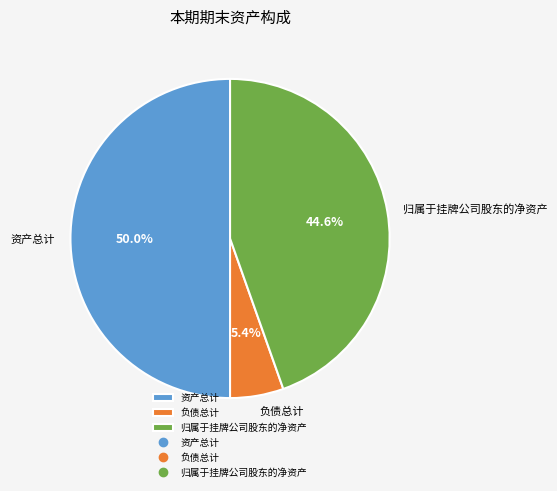

True or false: 归属于挂牌公司股东的净资产 accounts for 59% of the total.

False